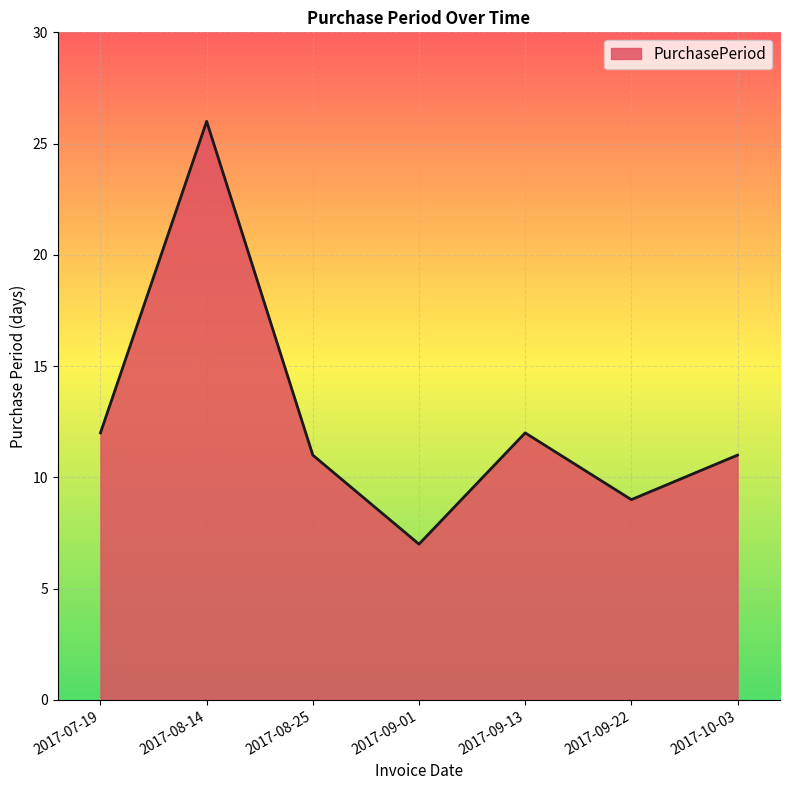

What is the average value?

13